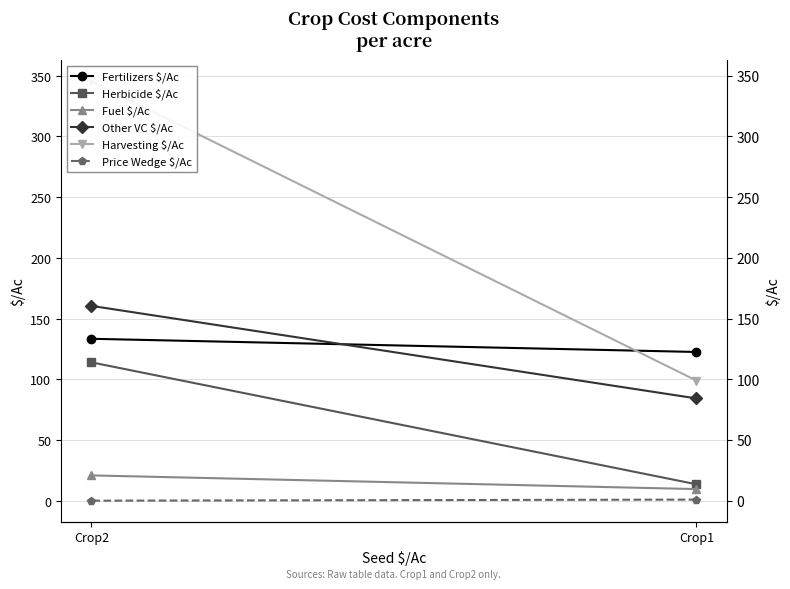

What is the sum of the Herbicide $/Ac values at Crop2 and Crop1?

127.6